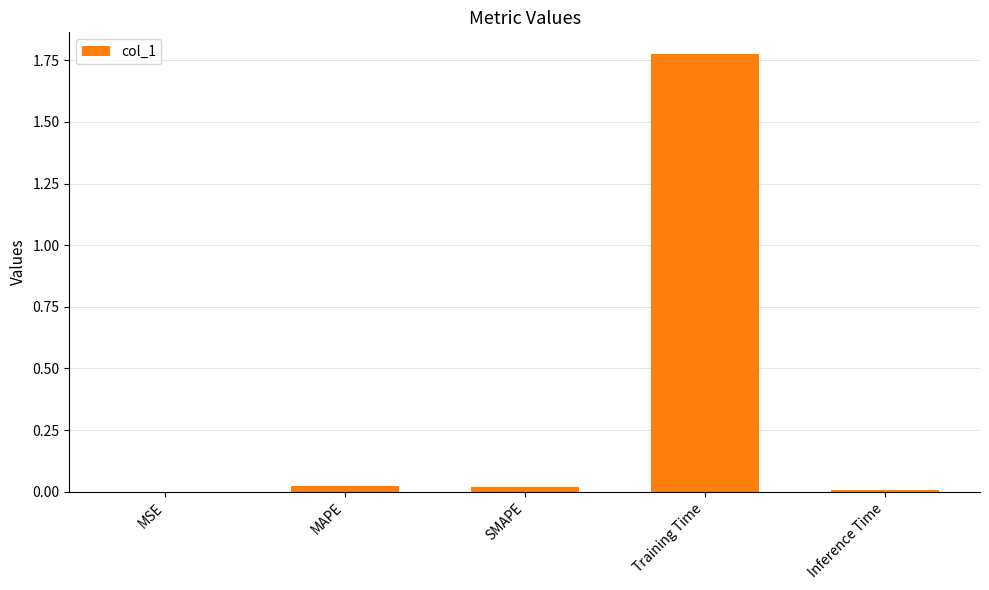

Is it true that the value at Training Time is 2.6?

False